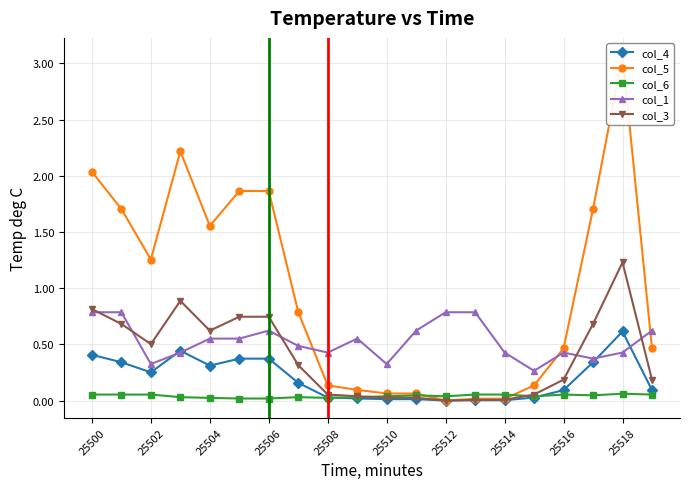

Where is col_1 nearest to the value 0?

15